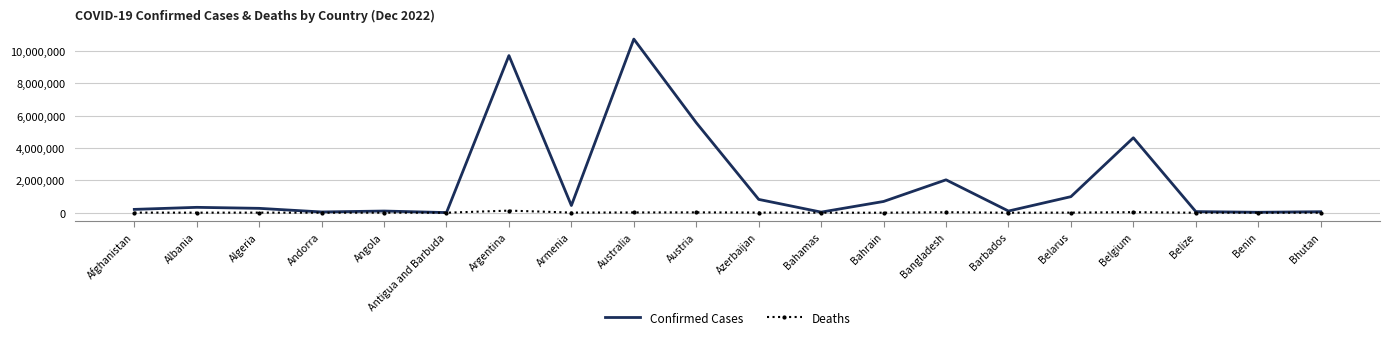

The Confirmed Cases series shows 333381 at Albania. True or false?

True